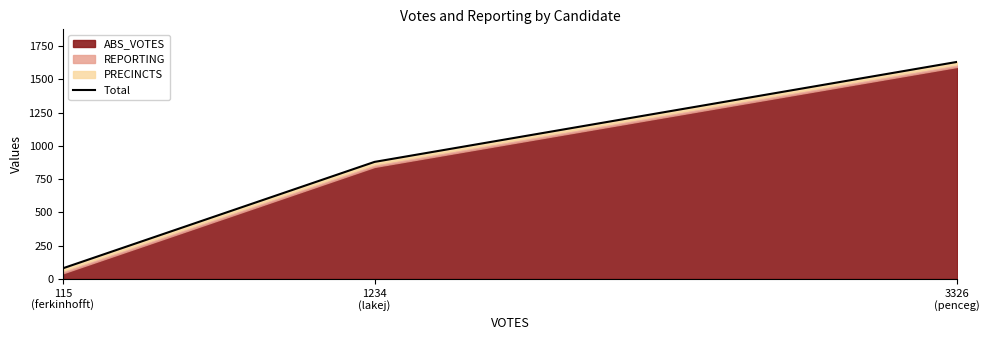

Rank the categories by value from lowest to highest.

115
(ferkinhofft), 1234
(lakej), 3326
(penceg)